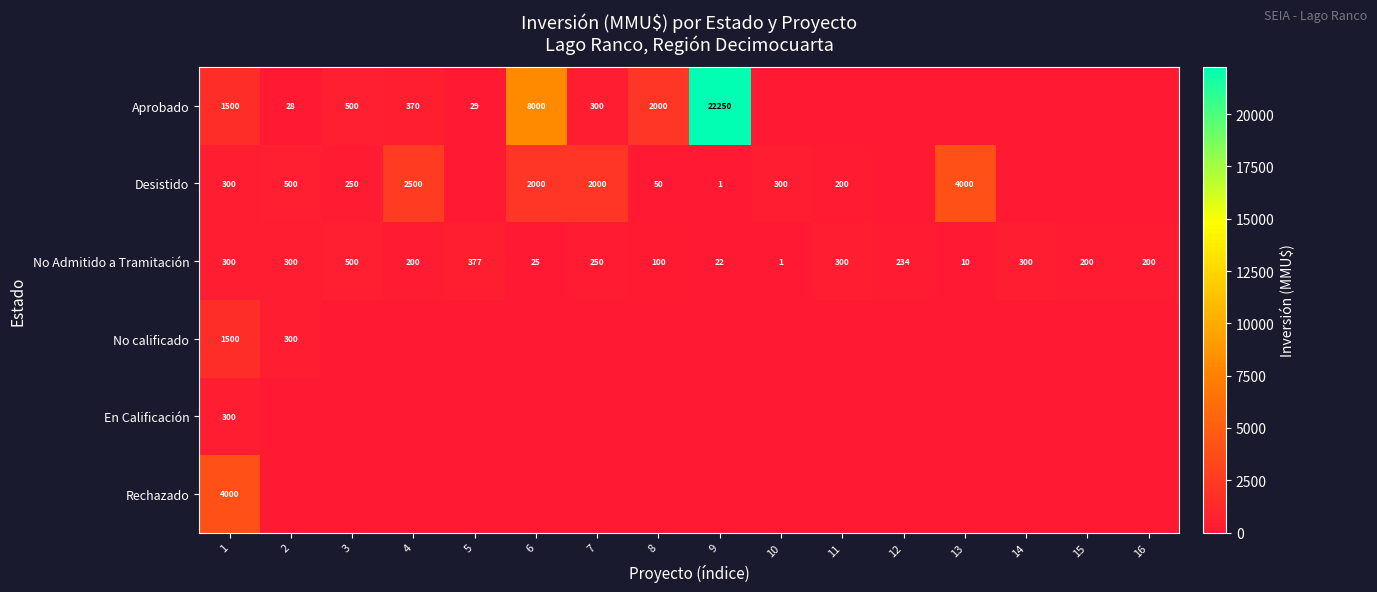

What is the difference between the Desistido values at 13 and 8?

3950